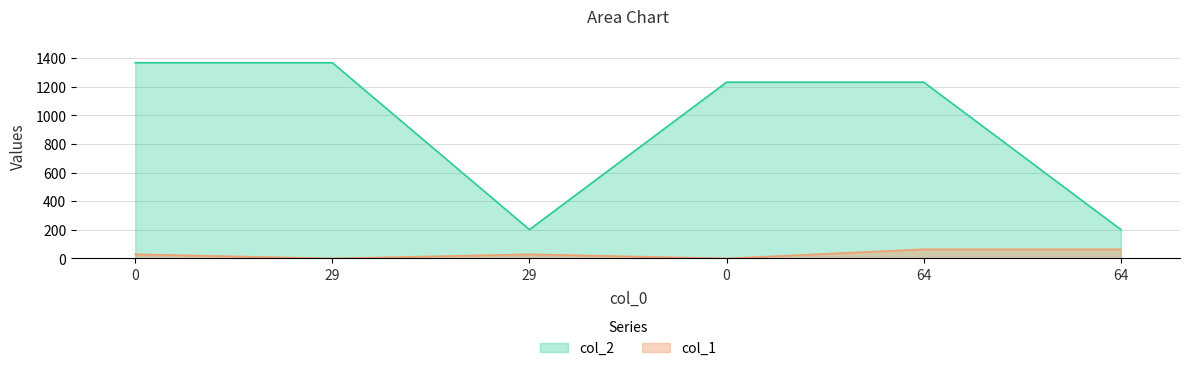

Read the col_2 value at 0.

1232